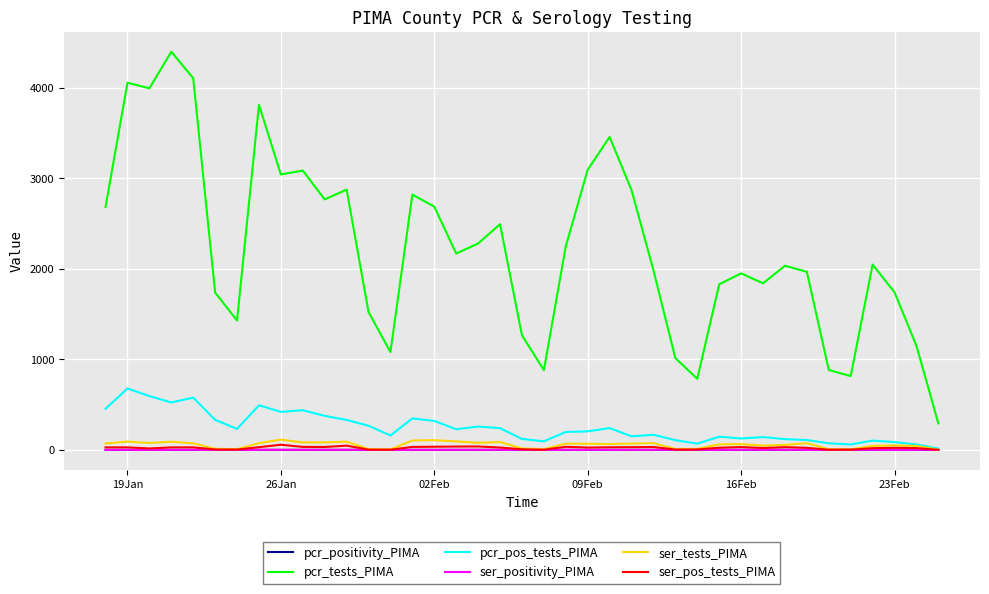

What is the greatest value displayed?

4398.0